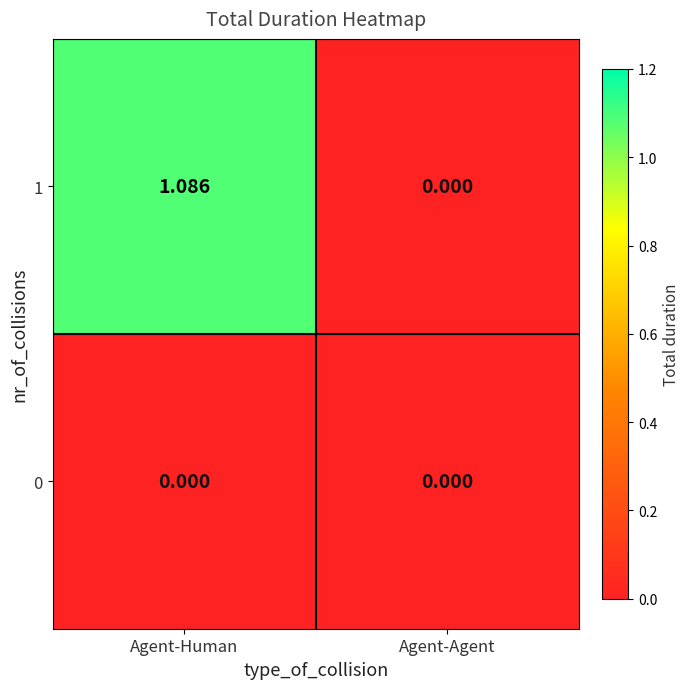

Which series has the widest spread of values?

1